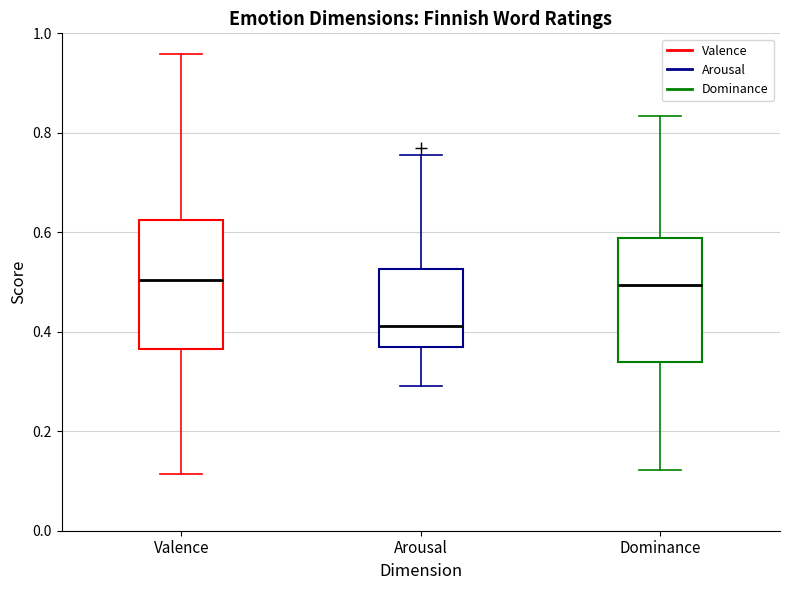

Which box has the lowest median line?

Arousal